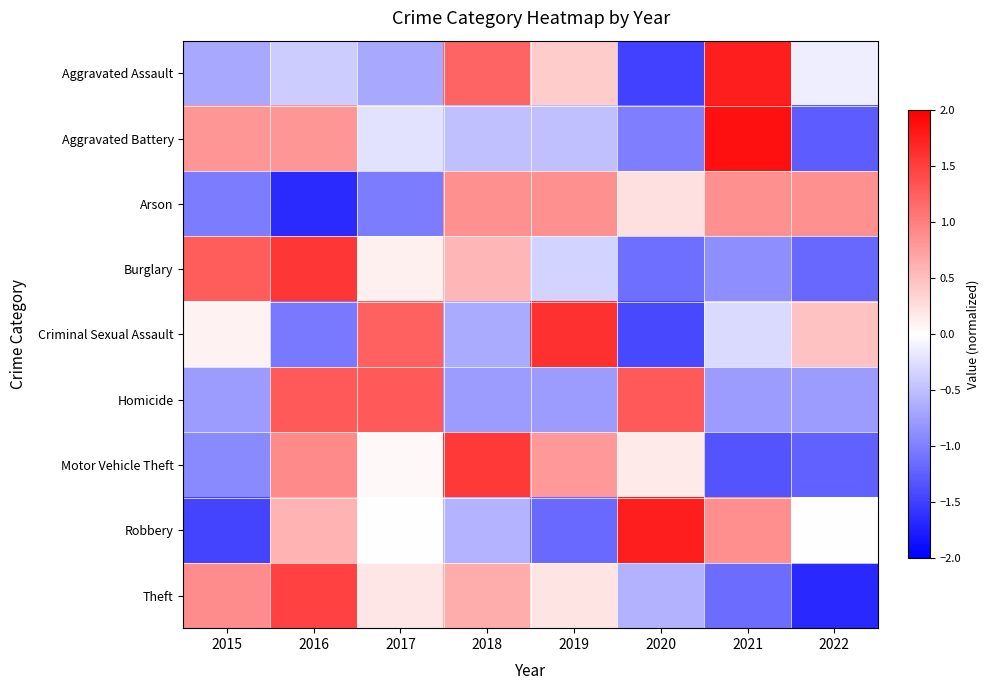

At which category is the sum across all series the highest?

2016